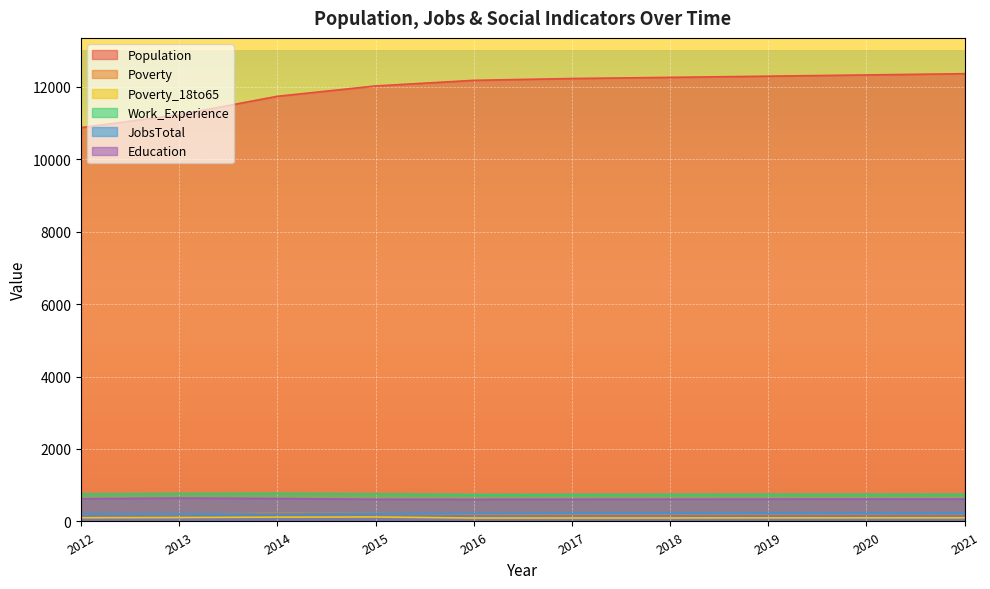

What is the value of the Work_Experience point at the 1st from the left?

758